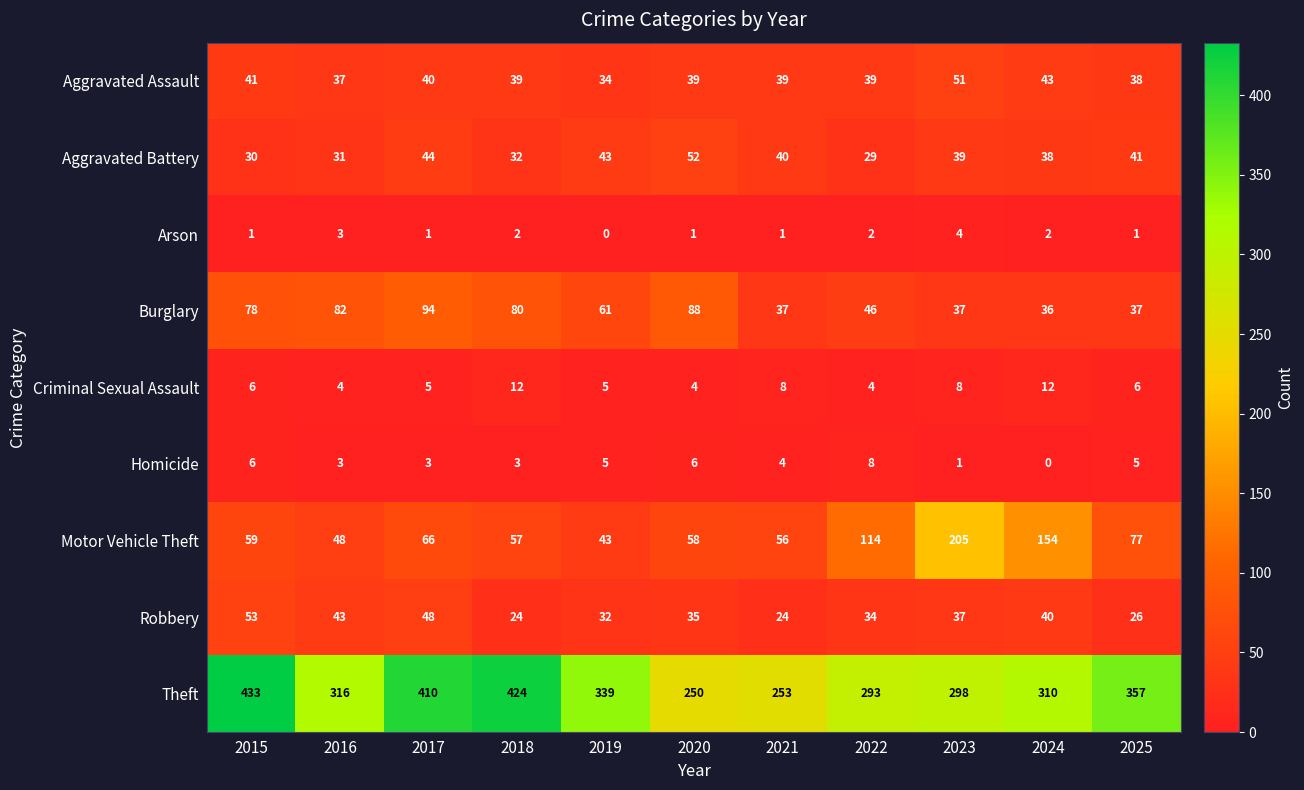

What is the total value across all series at 2016?

567